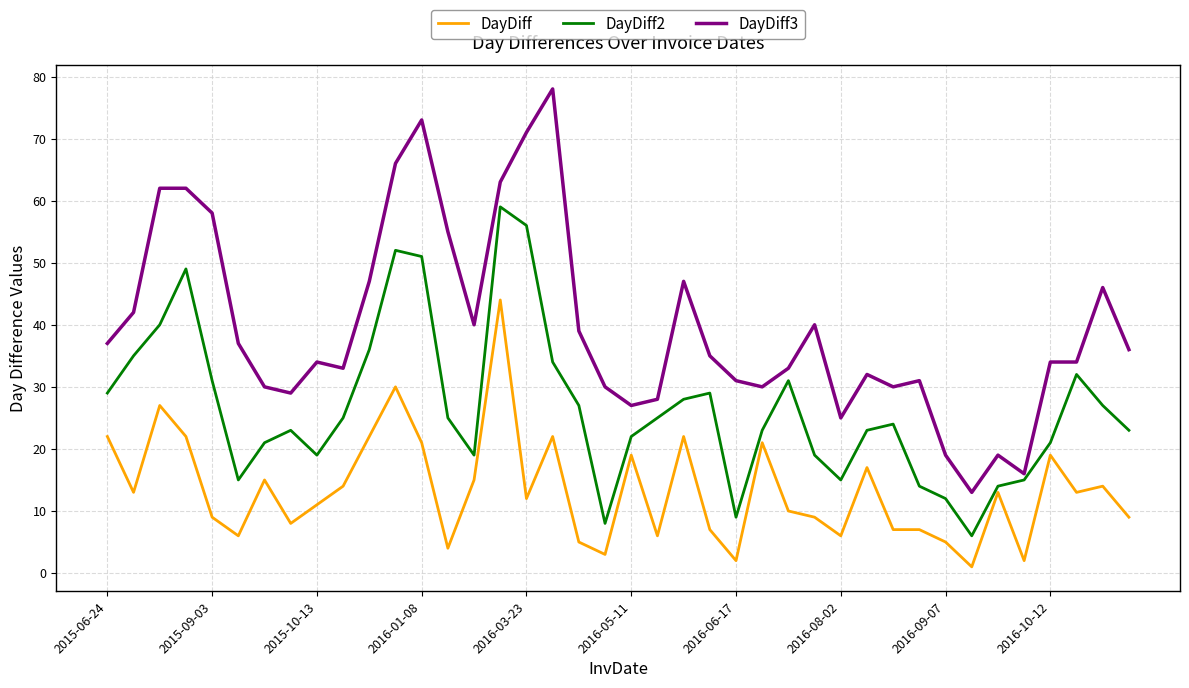

What is the maximum value for DayDiff?

44